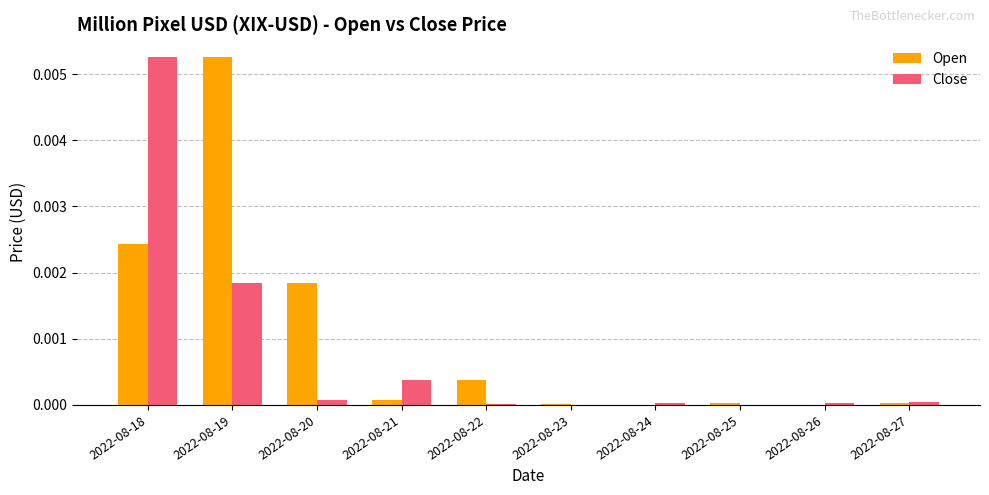

At which label does Close reach its peak?

2022-08-18